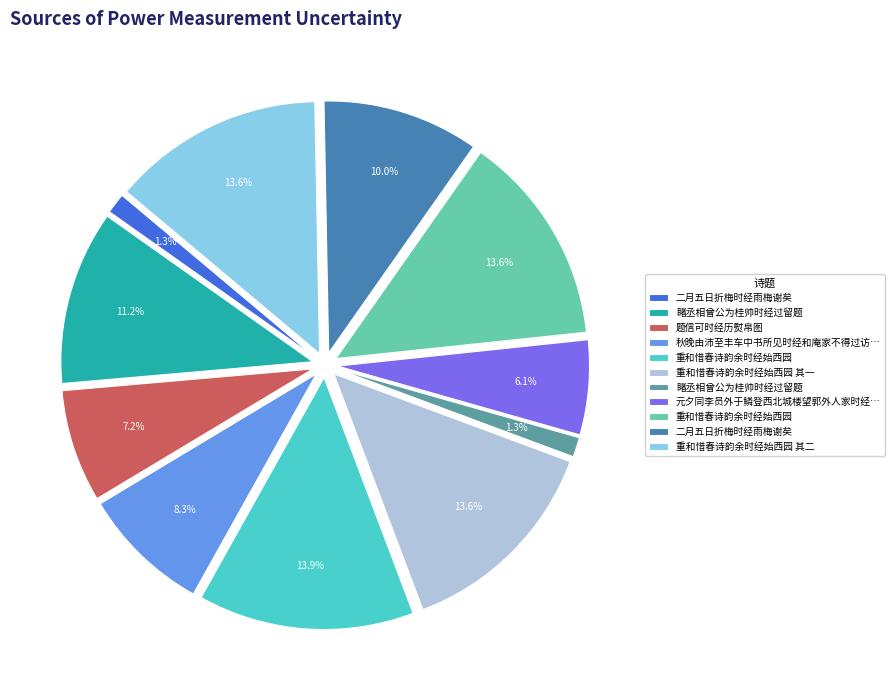

Does any single category account for the majority?

No